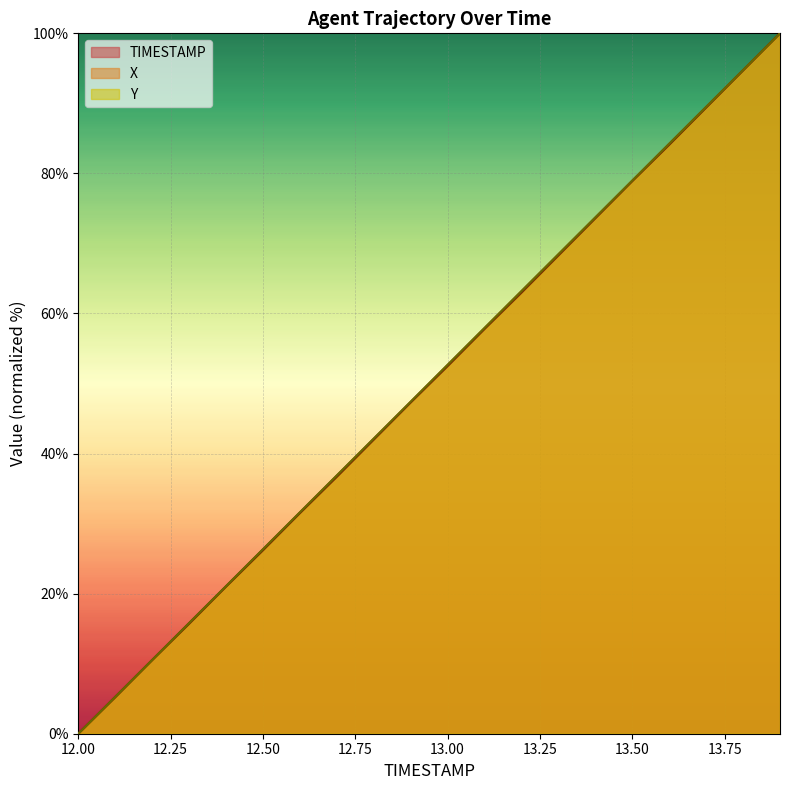

How many intersections are there between TIMESTAMP and Y?

1